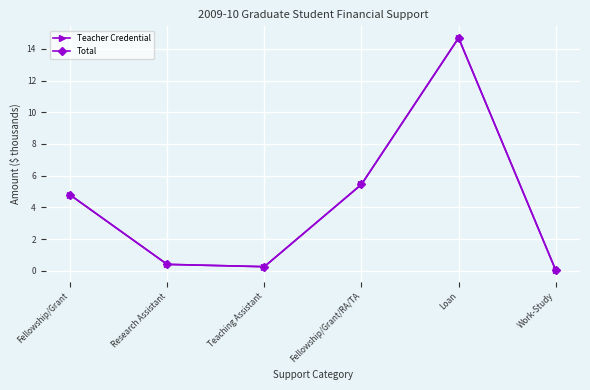

What is the value of the Teacher Credential point at the 1st from the left?

4.8